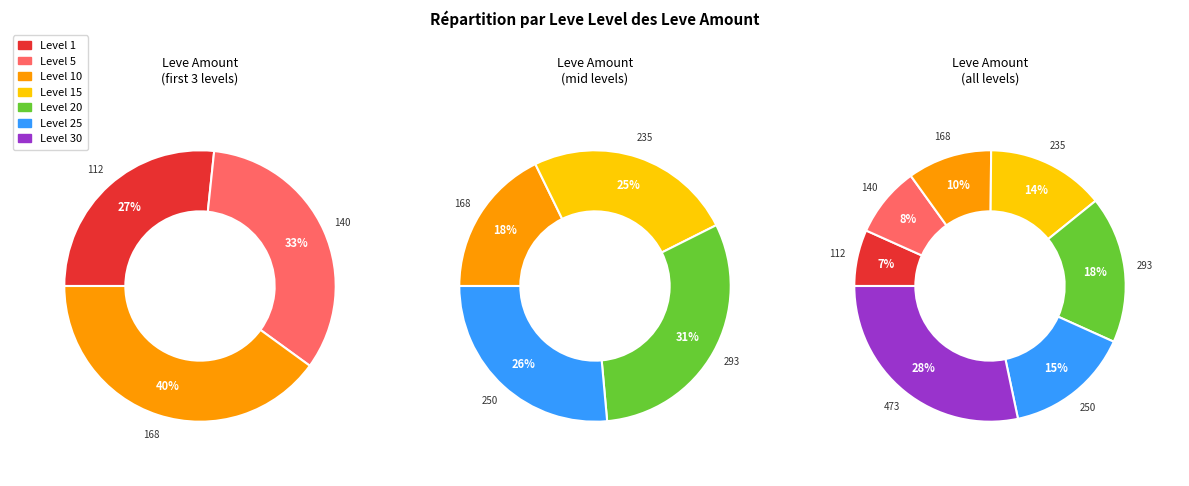

How many slices are in this pie chart?

7